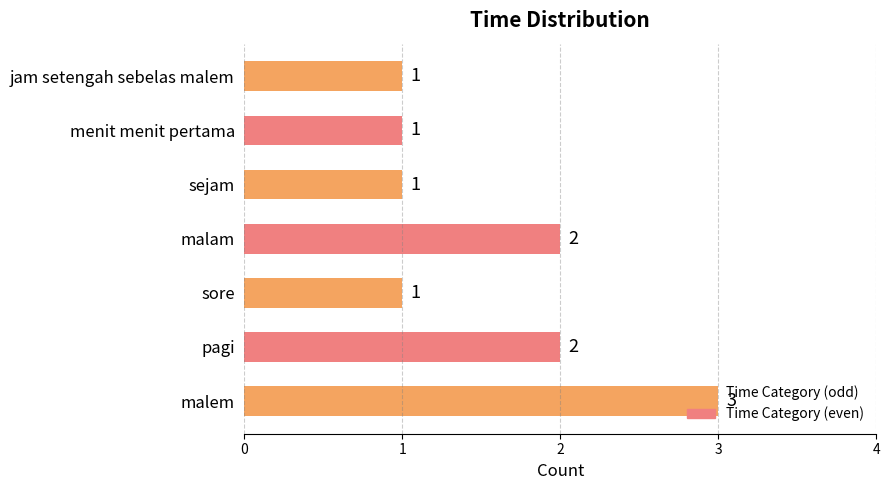

True or false: the data shows 0 at sore.

False